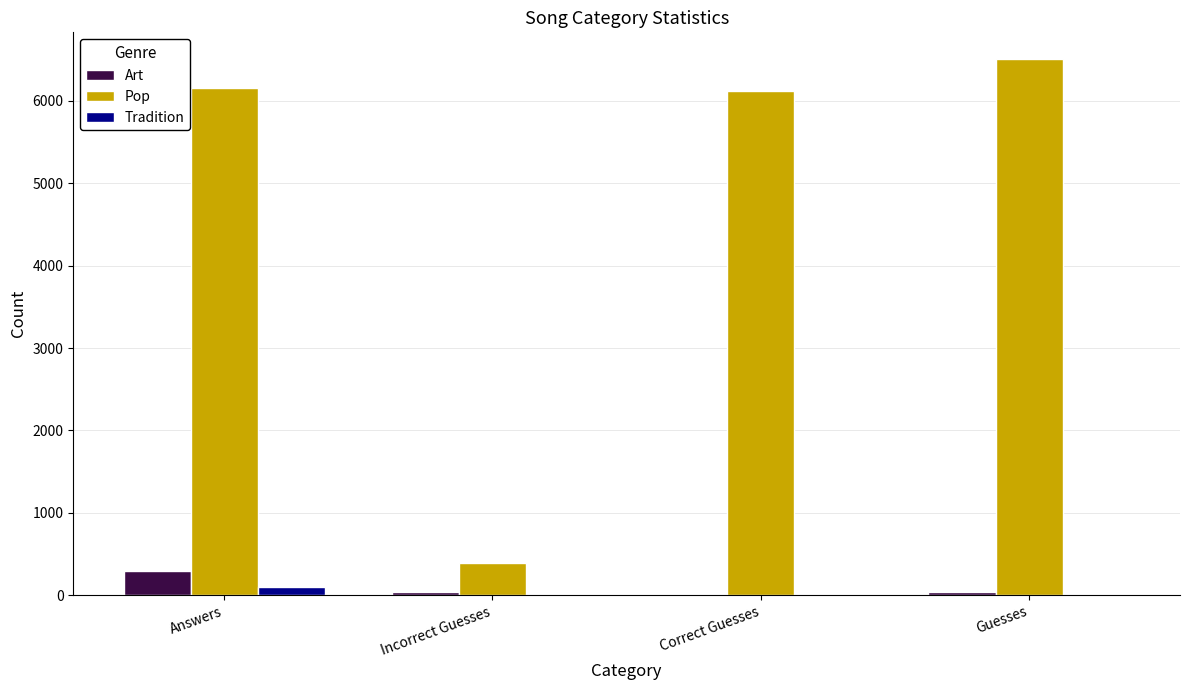

Which series has the largest total across all categories?

Pop